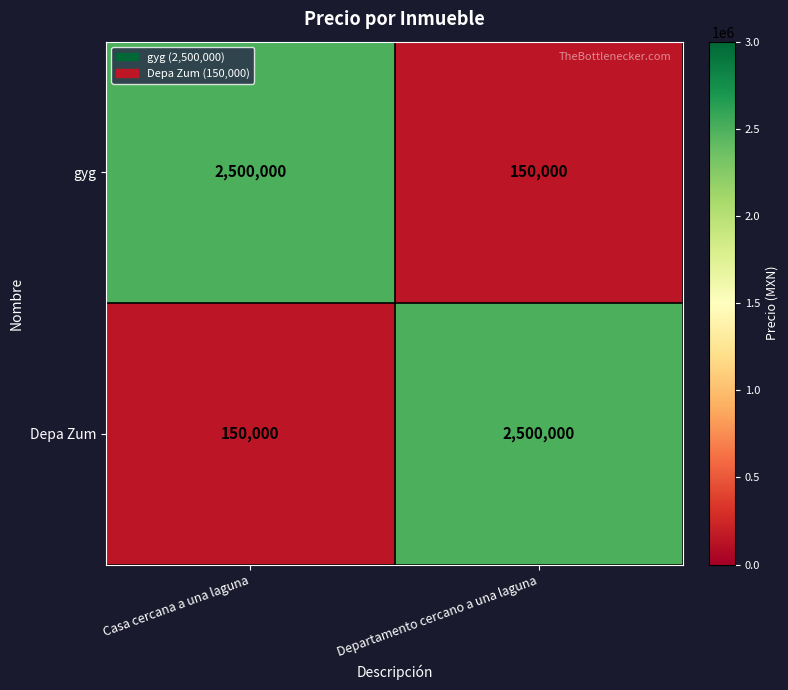

What is the approximate value of gyg at Departamento cercano a una laguna?

150000